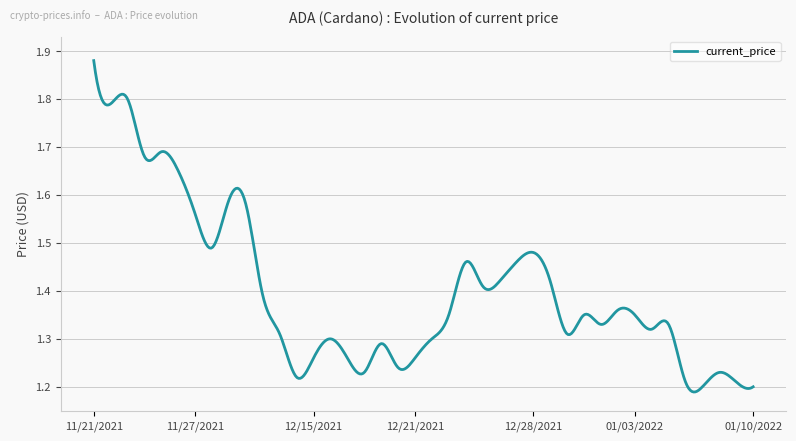

Rank the categories by value from lowest to highest.

01/07/2022, 01/10/2022, 01/06/2022, 01/09/2022, 12/14/2021, 12/18/2021, 01/08/2022, 12/20/2021, 12/15/2021, 12/17/2021, 12/21/2021, 12/19/2021, 12/16/2021, 12/22/2021, 12/13/2021, 12/30/2021, 01/04/2022, 01/01/2022, 01/05/2022, 12/23/2021, 12/31/2021, 01/03/2022, 01/02/2022, 12/12/2021, 12/25/2021, 12/26/2021, 12/29/2021, 12/24/2021, 12/27/2021, 12/28/2021, 11/28/2021, 11/27/2021, 11/30/2021, 11/29/2021, 11/26/2021, 11/24/2021, 11/25/2021, 11/22/2021, 11/23/2021, 11/21/2021